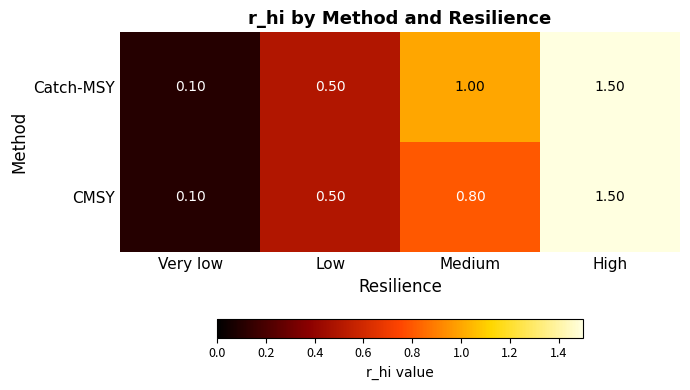

What is the sum of all Catch-MSY values?

3.1